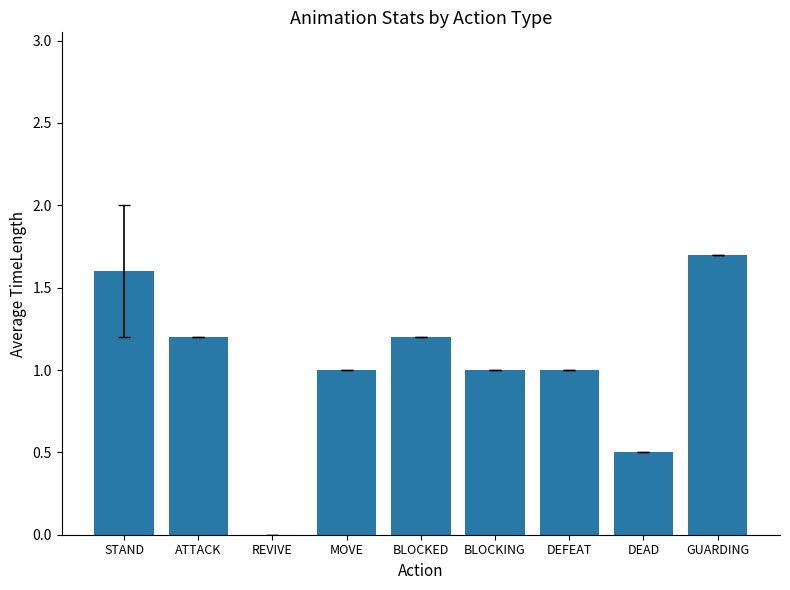

Reading right to left, what are all the values shown in this chart?

GUARDING=1.7	DEAD=0.5	DEFEAT=1.0	BLOCKING=1.0	BLOCKED=1.2	MOVE=1.0	REVIVE=0.0	ATTACK=1.2	STAND=1.6